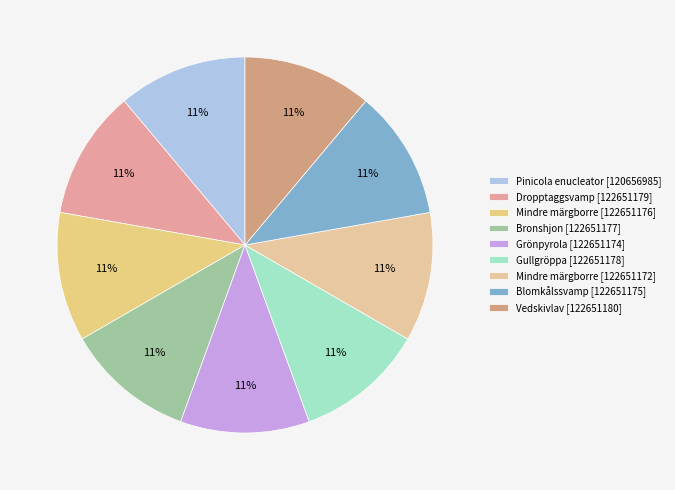

True or false: Grönpyrola [122651174] accounts for 11% of the total.

True